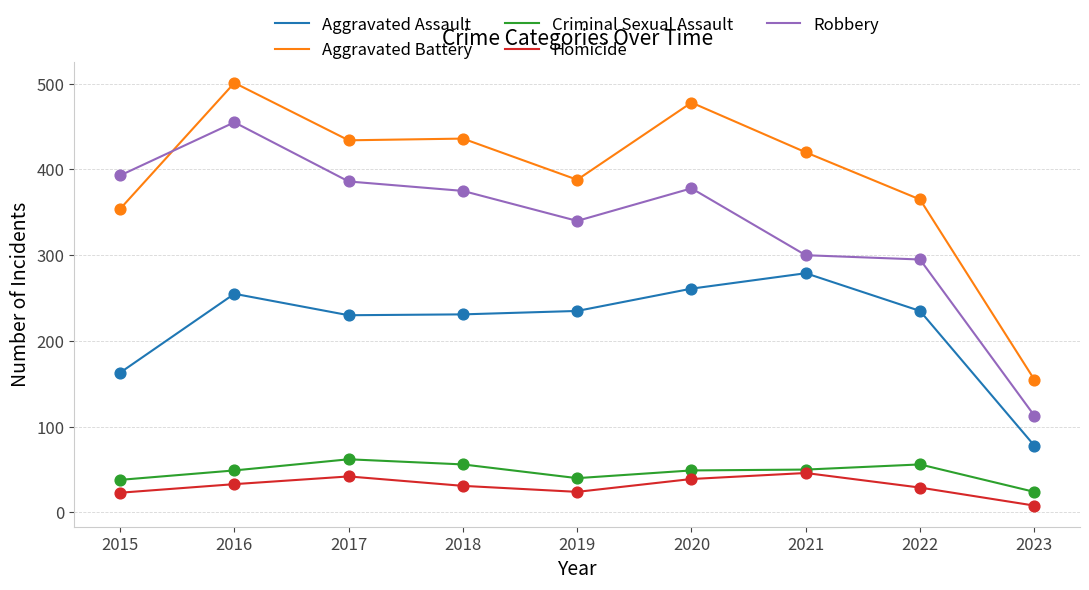

At which category is the sum across all series the highest?

2016